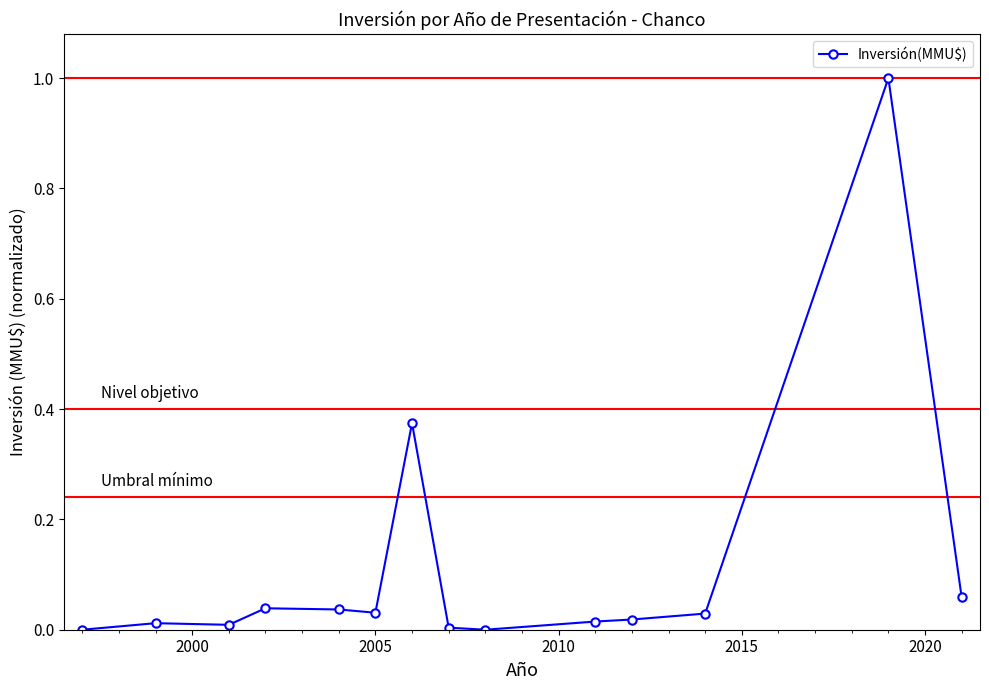

True or false: there are more than 0 points higher than both neighbors.

True